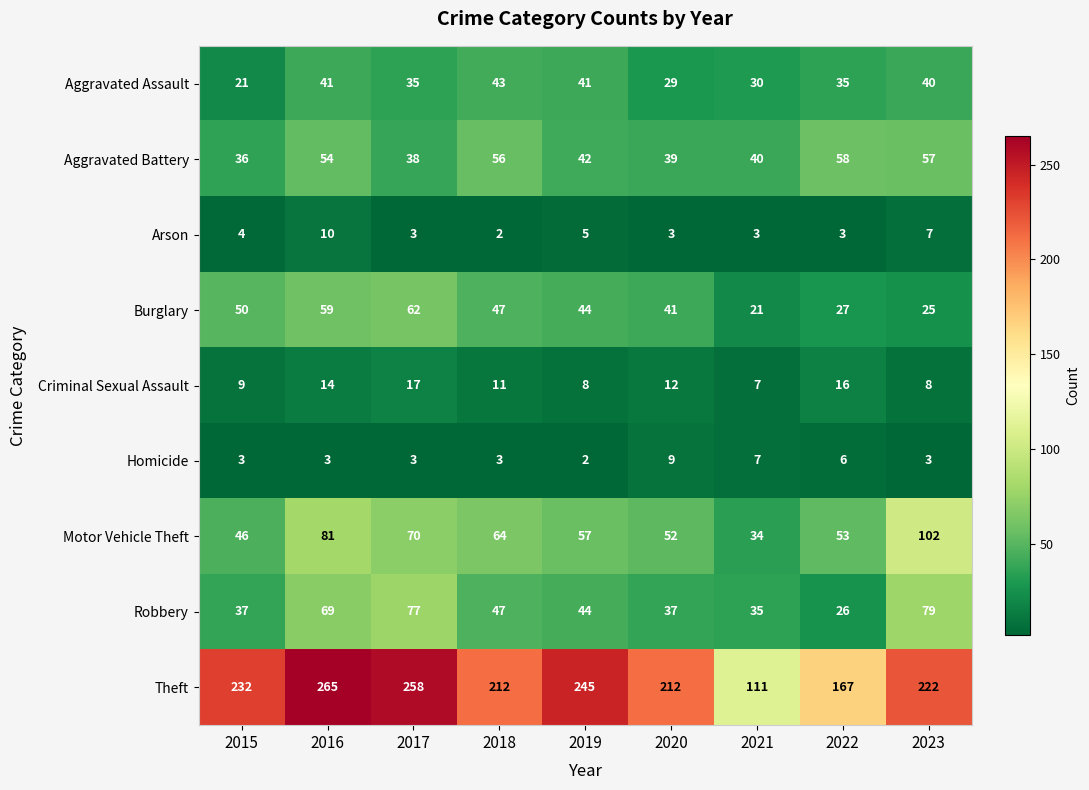

Rank the series at 2015 from highest to lowest value.

Theft, Burglary, Motor Vehicle Theft, Robbery, Aggravated Battery, Aggravated Assault, Criminal Sexual Assault, Arson, Homicide